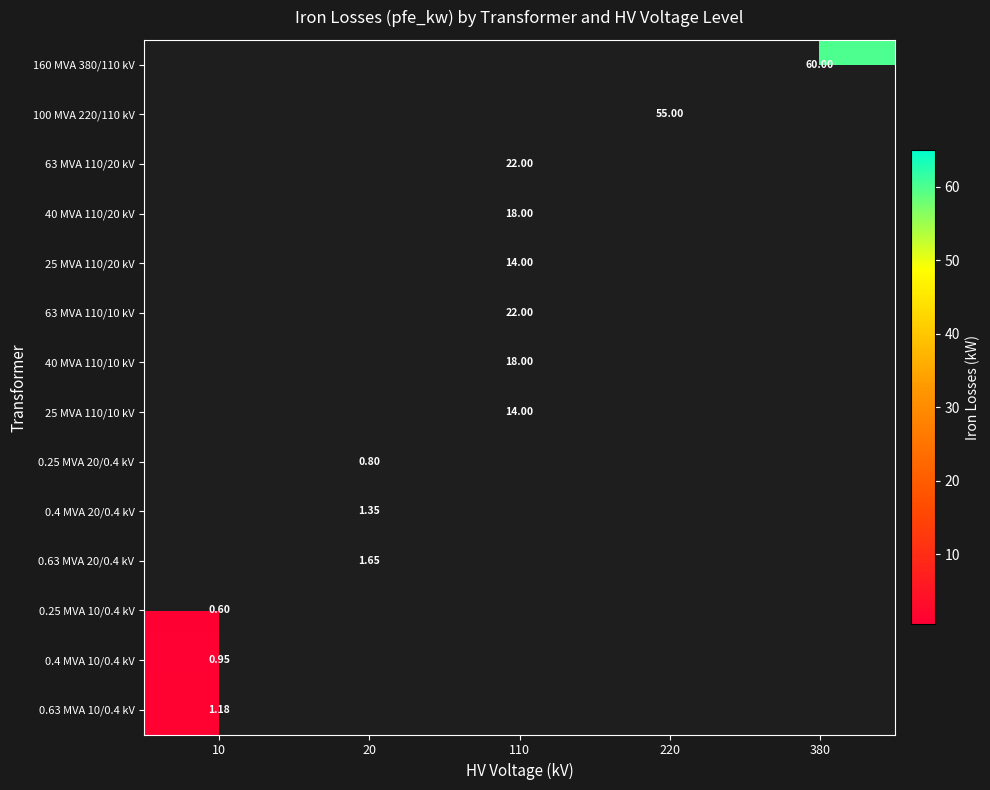

How many data points does each series have?

5